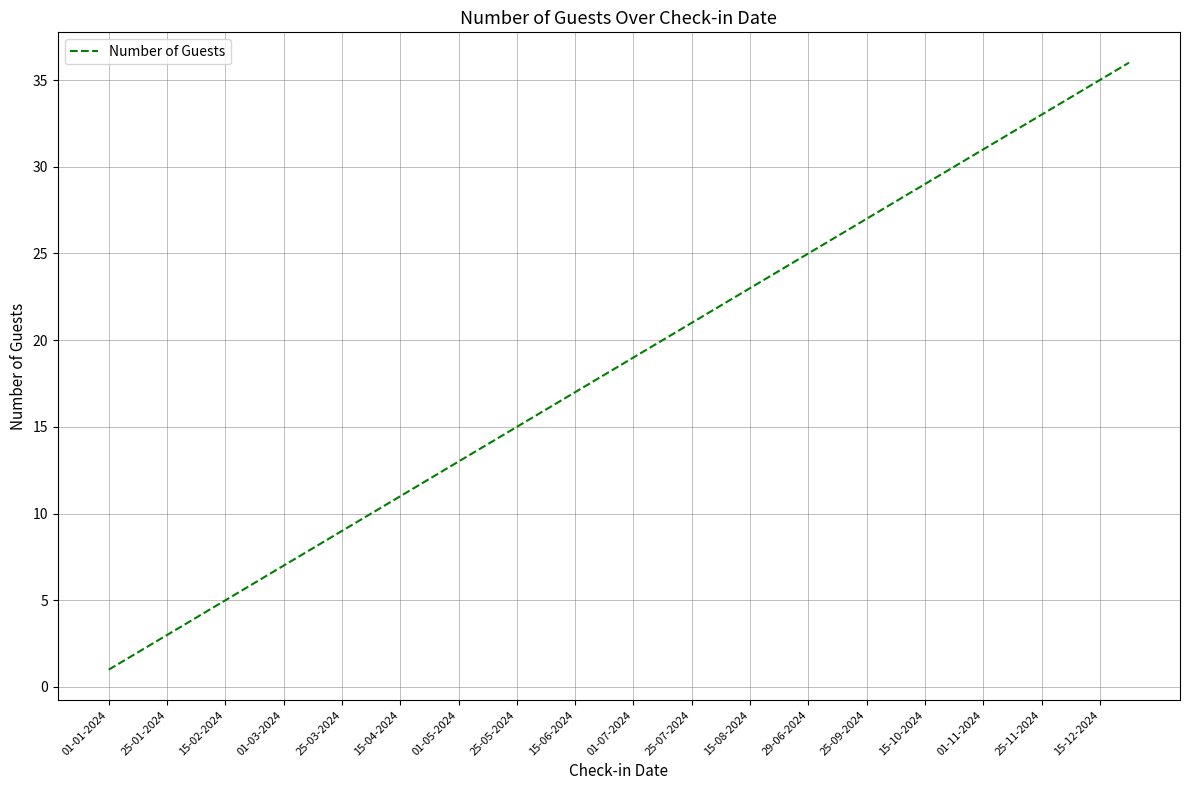

What is the difference between the maximum and minimum values?

35